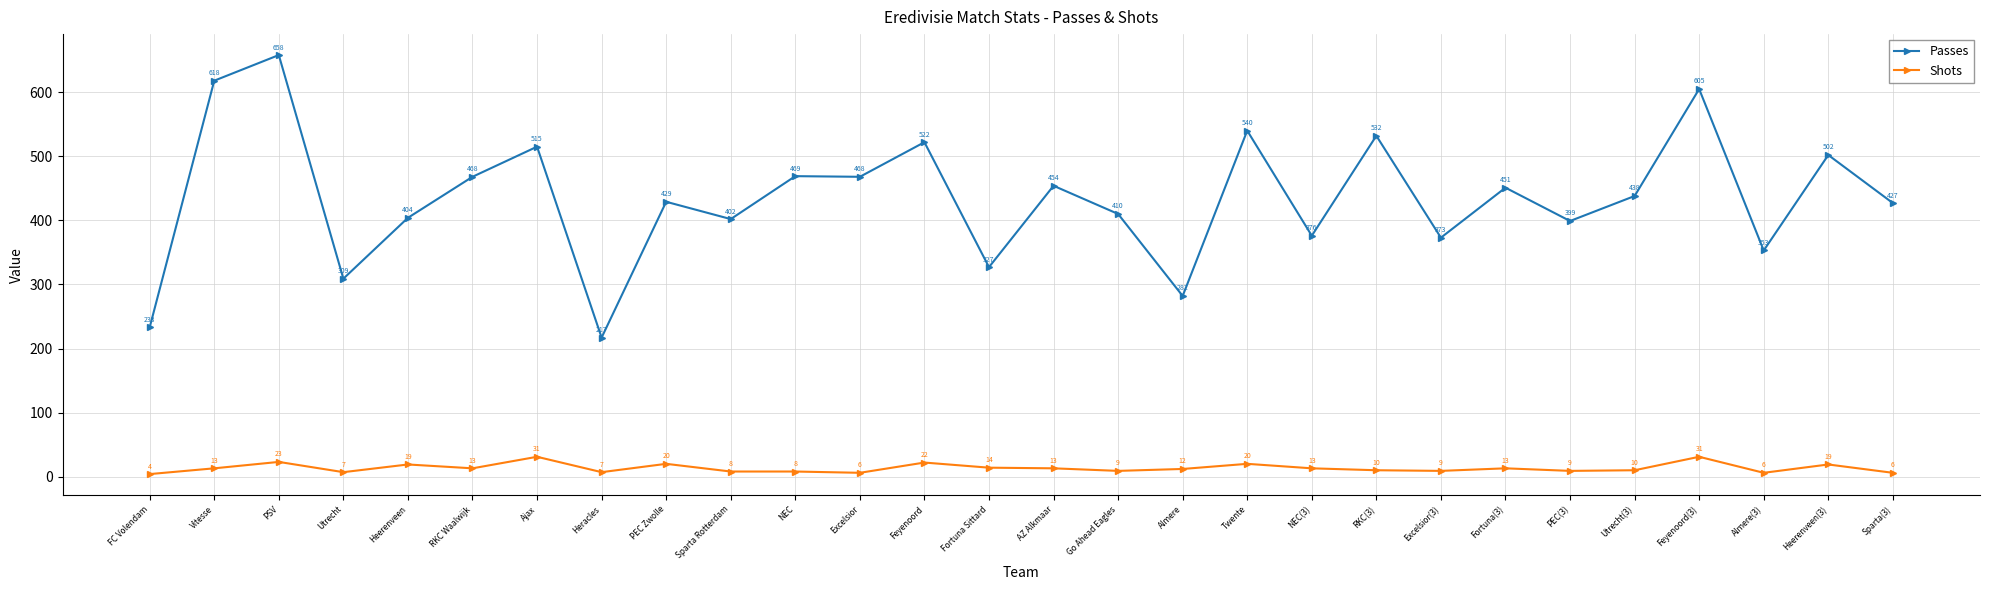

True or false: Shots and Passes cross at least once.

False